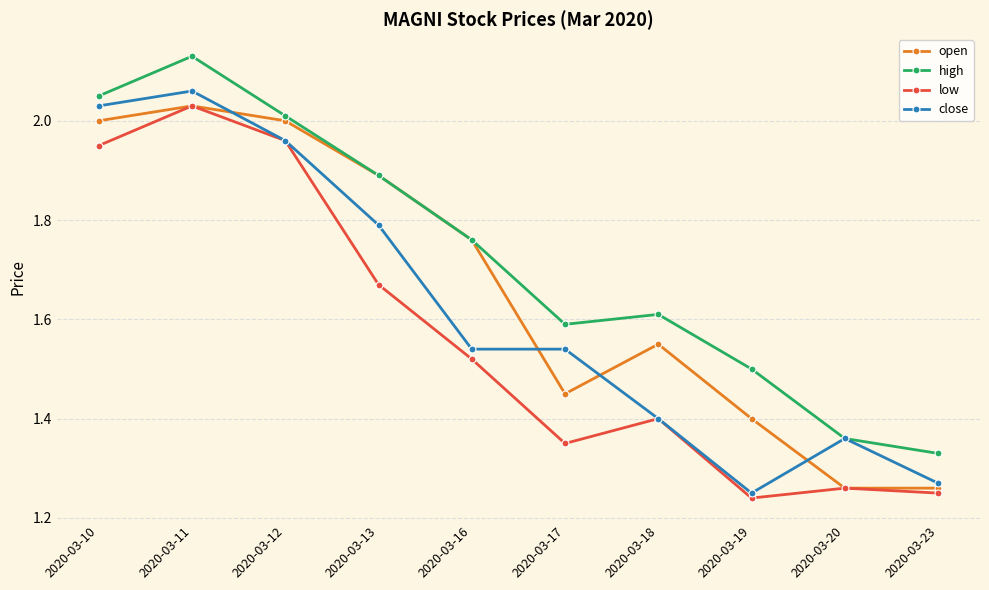

The value of close at 2020-03-17 is 2.6. True or false?

False